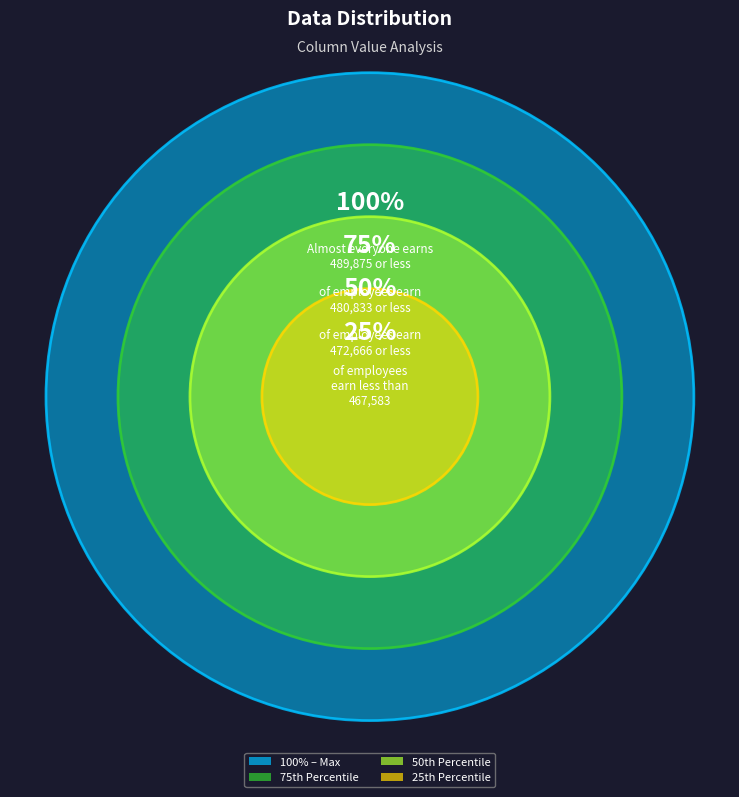

Does 7 account for over 50% of the chart?

No